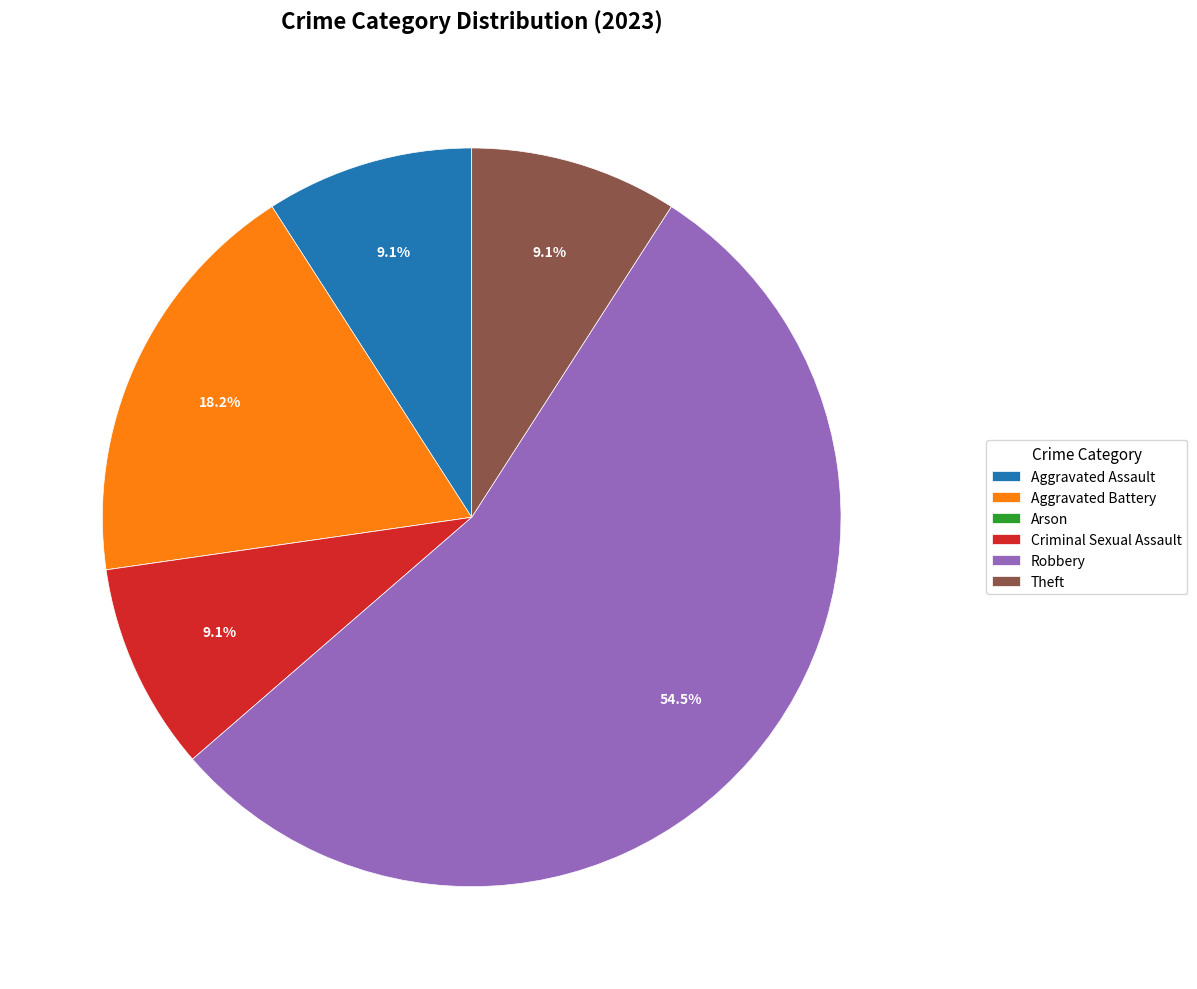

Is it true that Aggravated Assault is 23% of the pie?

False